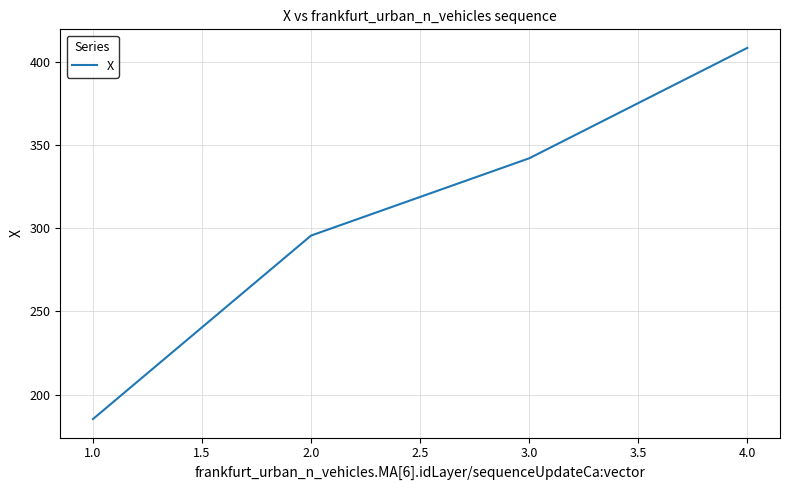

How many values are below 342?

2